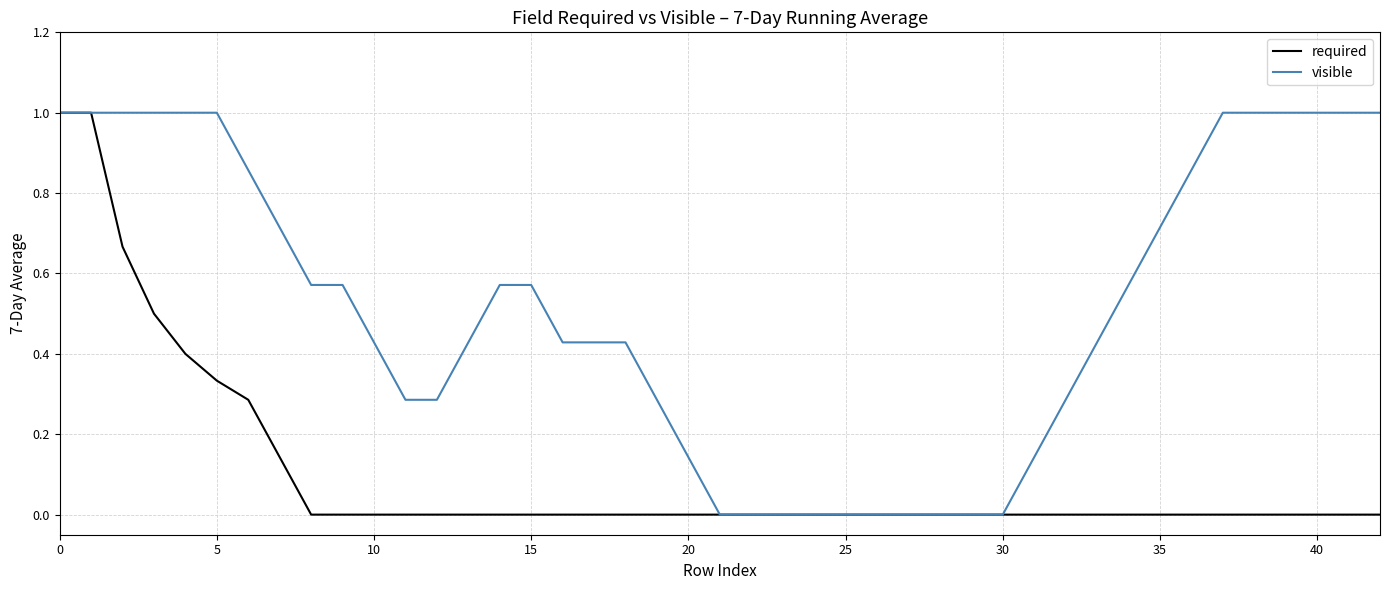

What is the highest value of the required series?

1.0